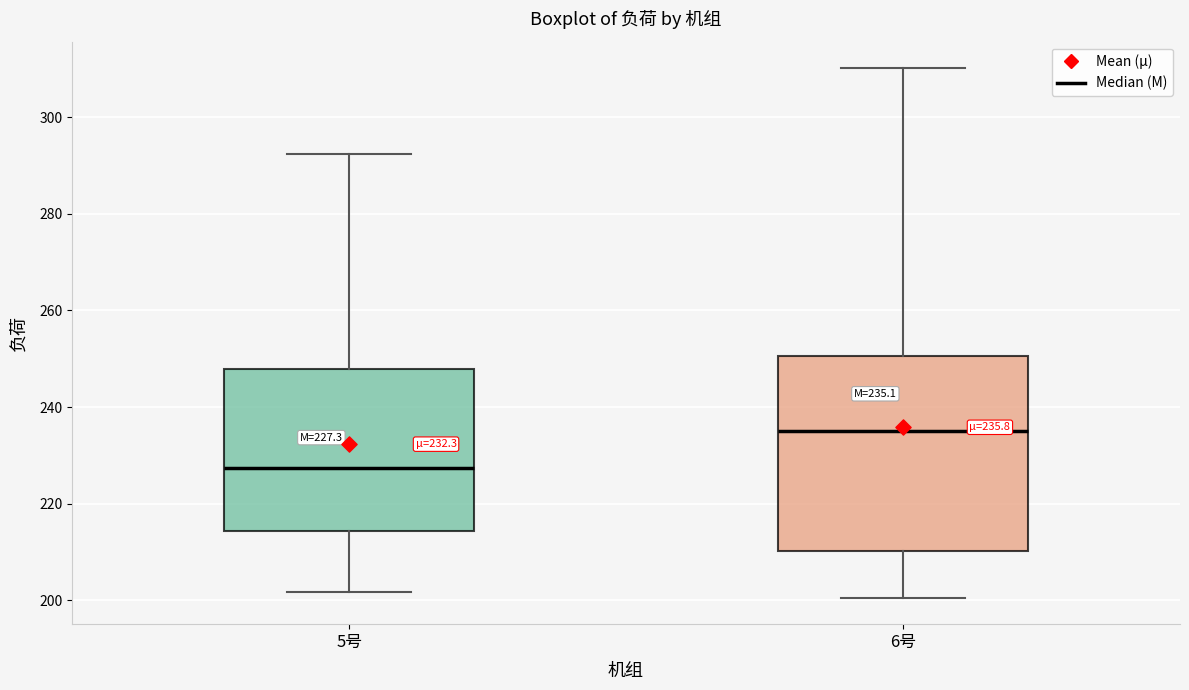

Which box's median line is the highest?

6号